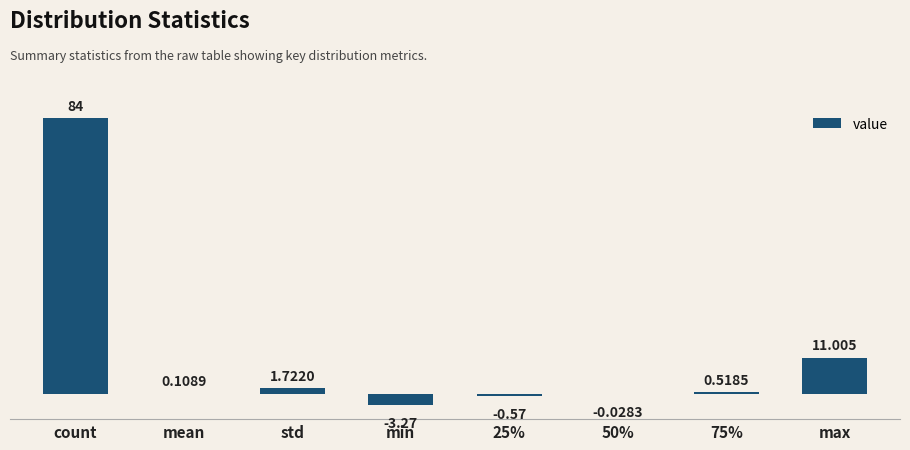

At which label does the data first exceed 0?

count